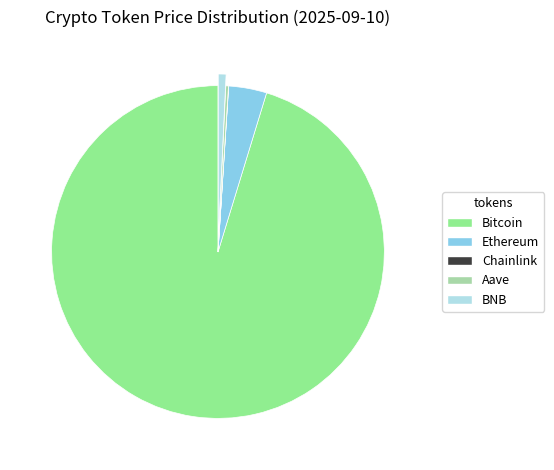

Which category has the biggest portion of the pie?

Bitcoin